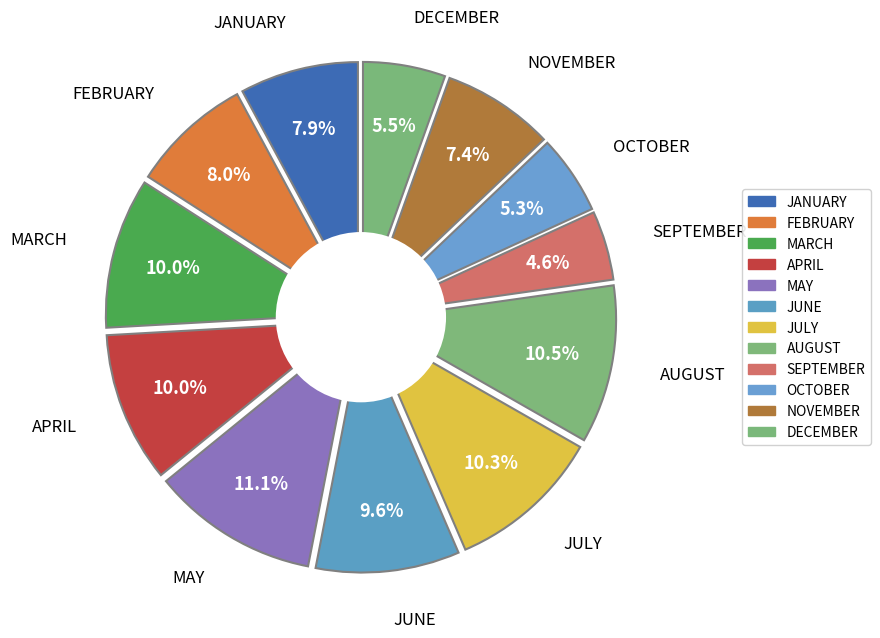

What is the largest slice in the pie chart?

MAY